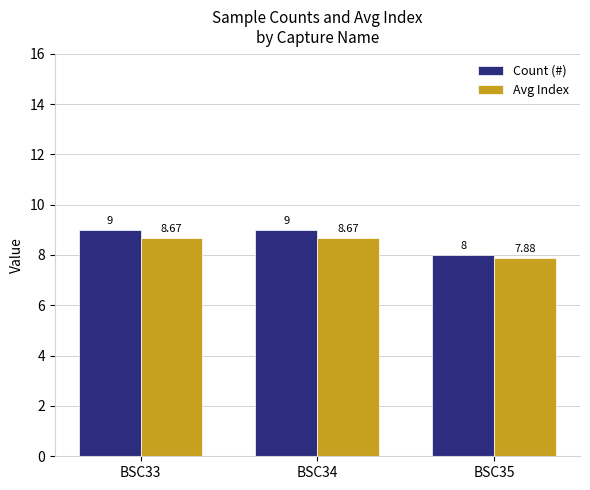

Reading left to right, what are all the values shown in this chart?

Count (#): BSC33=9.0	BSC34=9.0	BSC35=8.0
Avg Index: BSC33=8.7	BSC34=8.7	BSC35=7.9